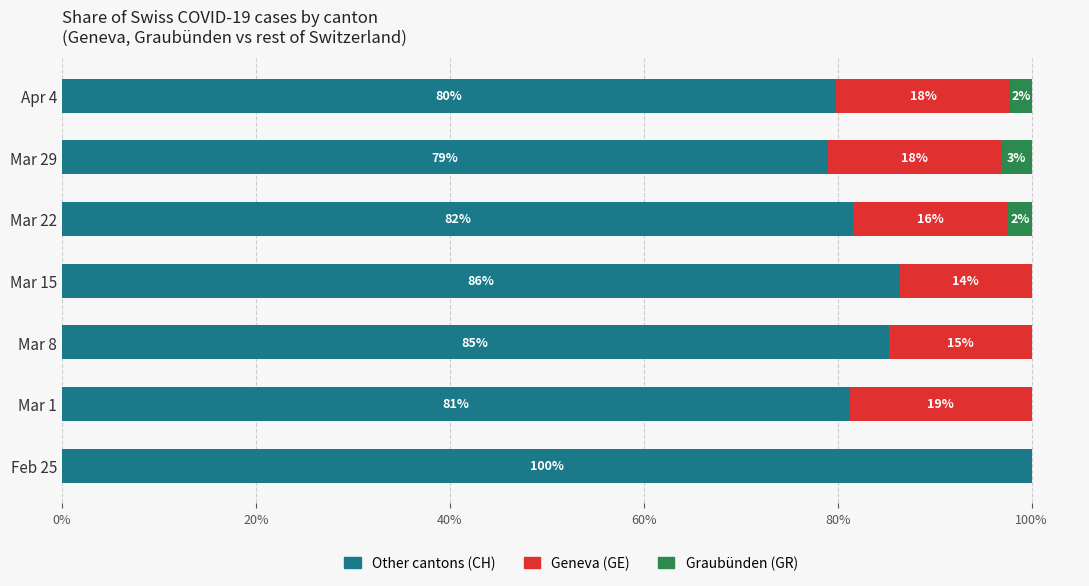

What is the highest value of the Other cantons (CH) series?

100.0